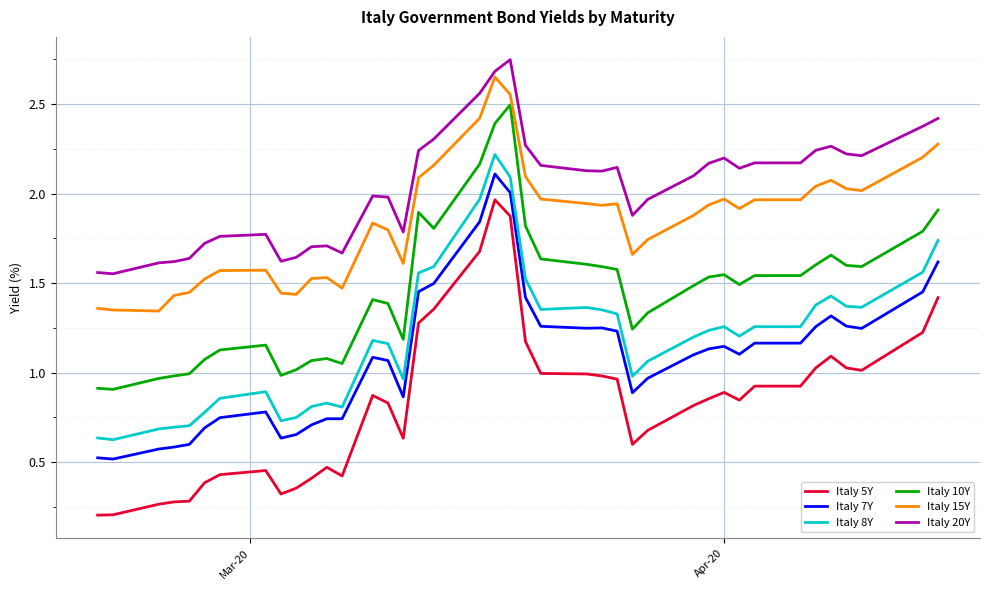

True or false: Italy 8Y and Italy 5Y cross at least once.

False